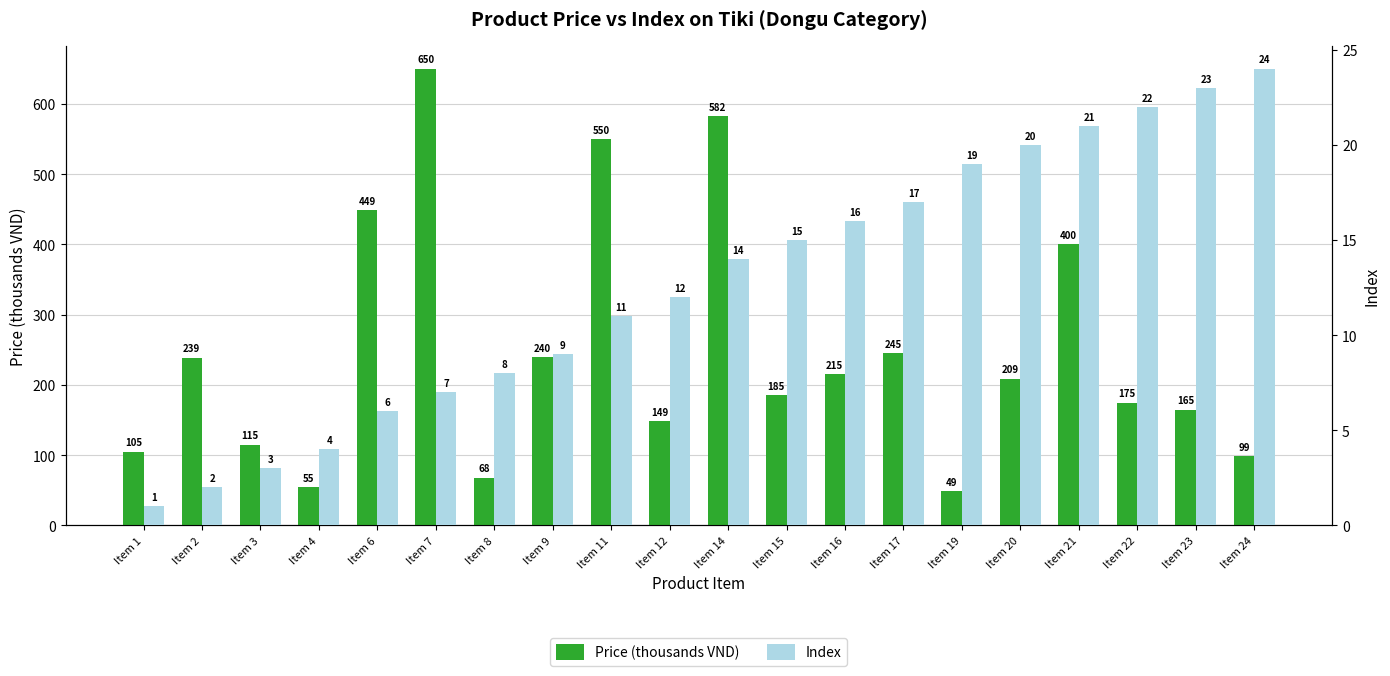

Is it true that Index equals 3 at Item 3?

True